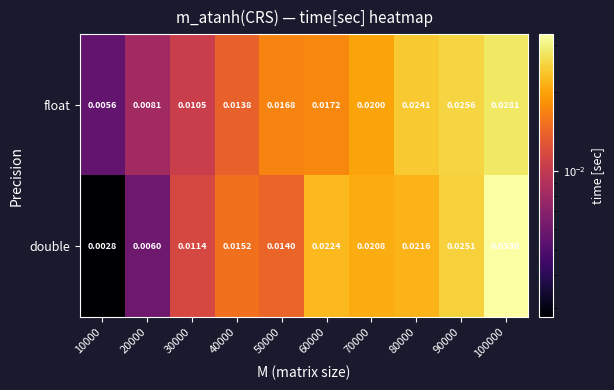

Which series has the largest range (max minus min)?

double